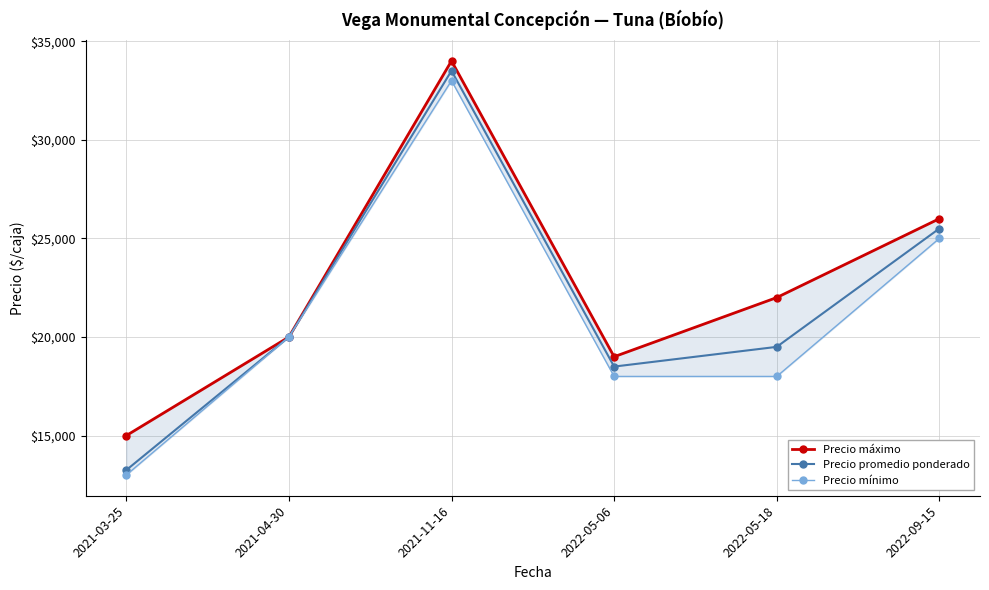

How many data points does each series have?

6